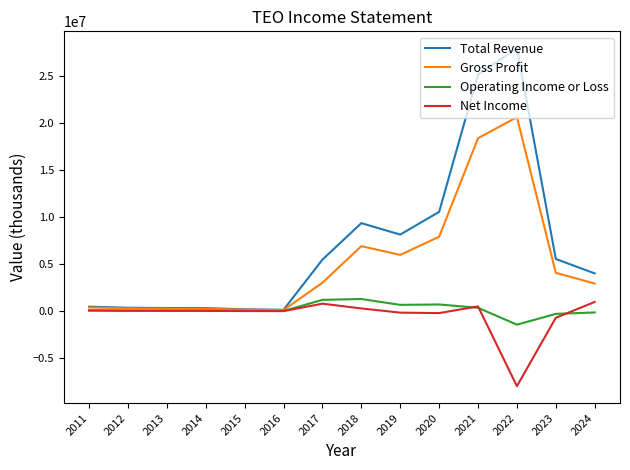

Which series has the largest total across all categories?

Total Revenue